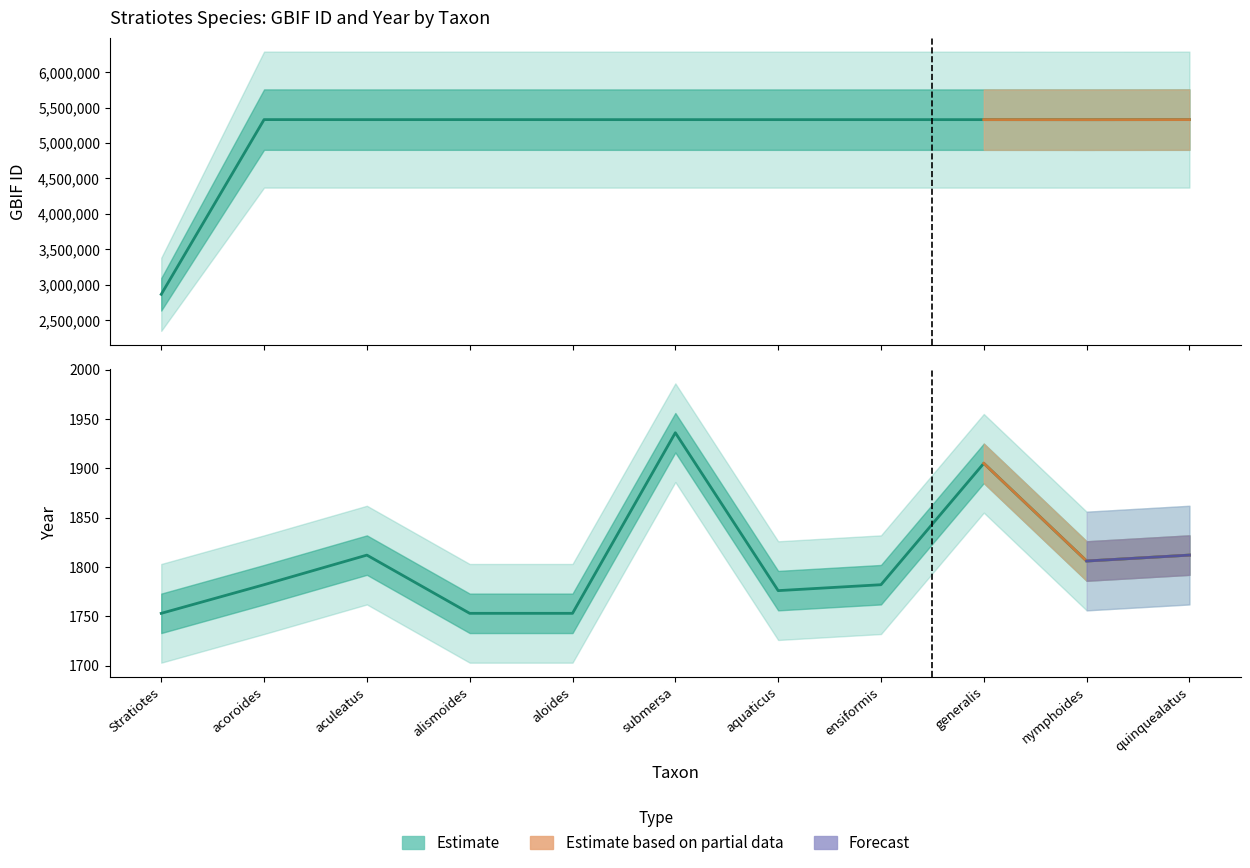

At how many categories does at least one series exceed 5105123?

10